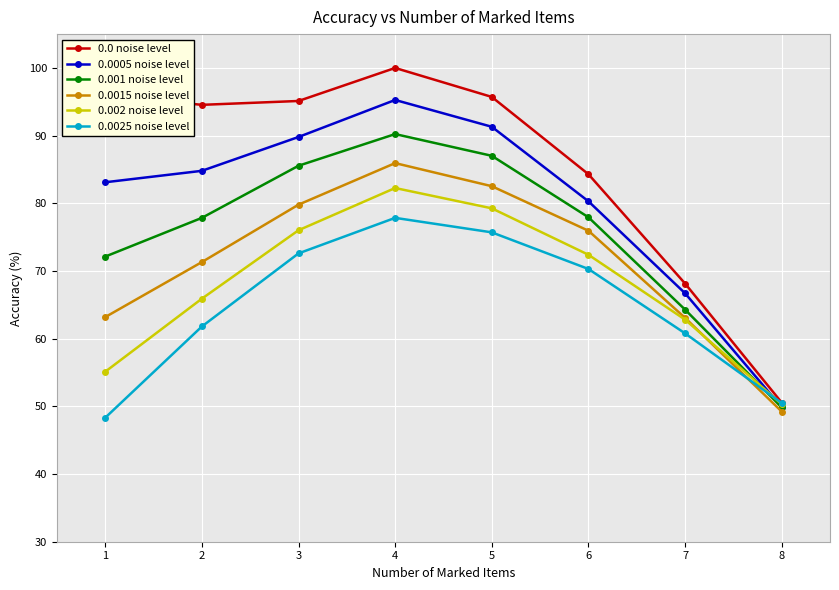

What is the difference between the highest and lowest values at 3?

22.5